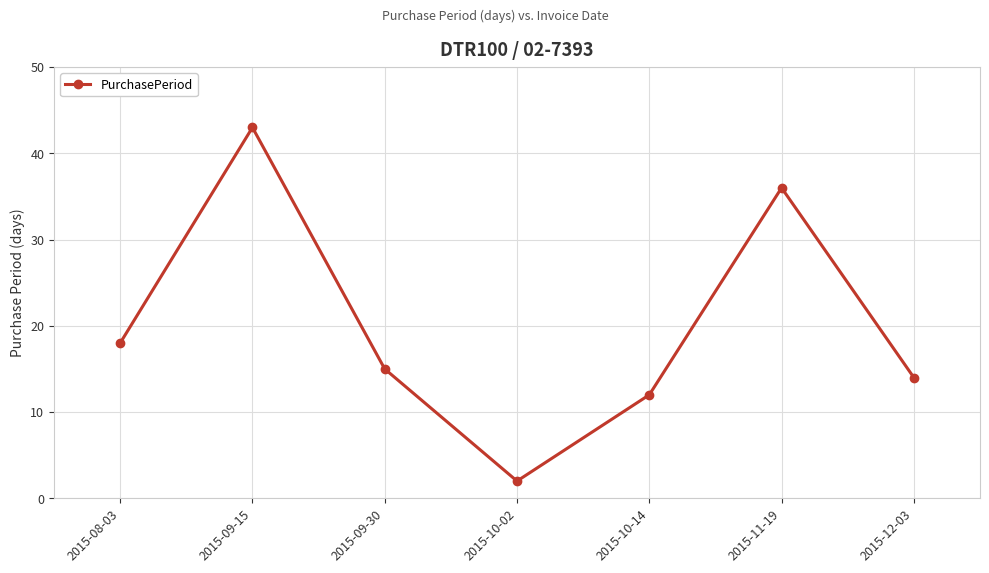

Reading right to left, what are all the values shown in this chart?

2015-12-03=14	2015-11-19=36	2015-10-14=12	2015-10-02=2	2015-09-30=15	2015-09-15=43	2015-08-03=18